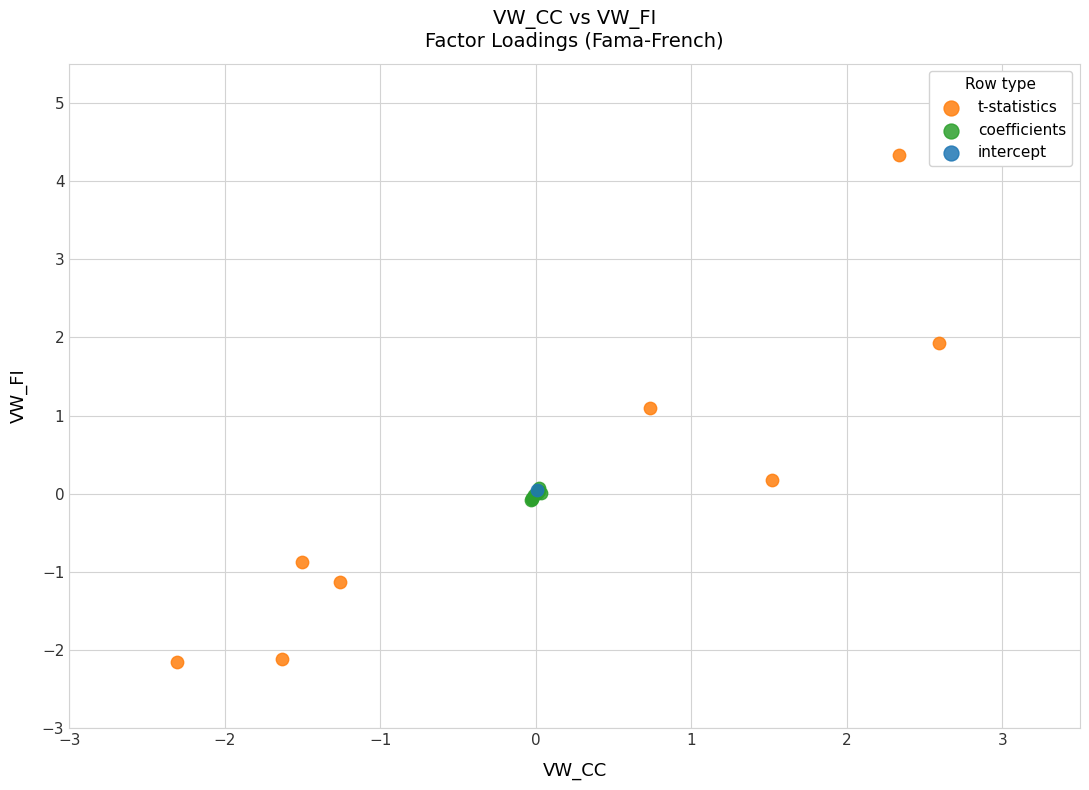

What are all the series names shown in the legend?

t-statistics, coefficients, intercept